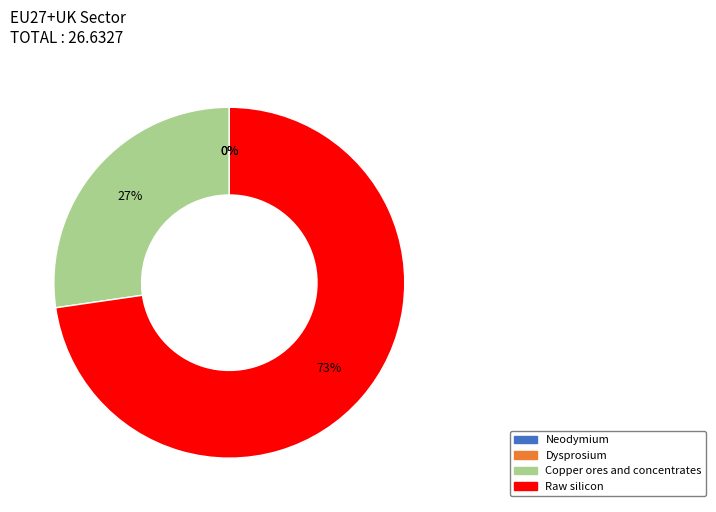

How many slices are in this pie chart?

4